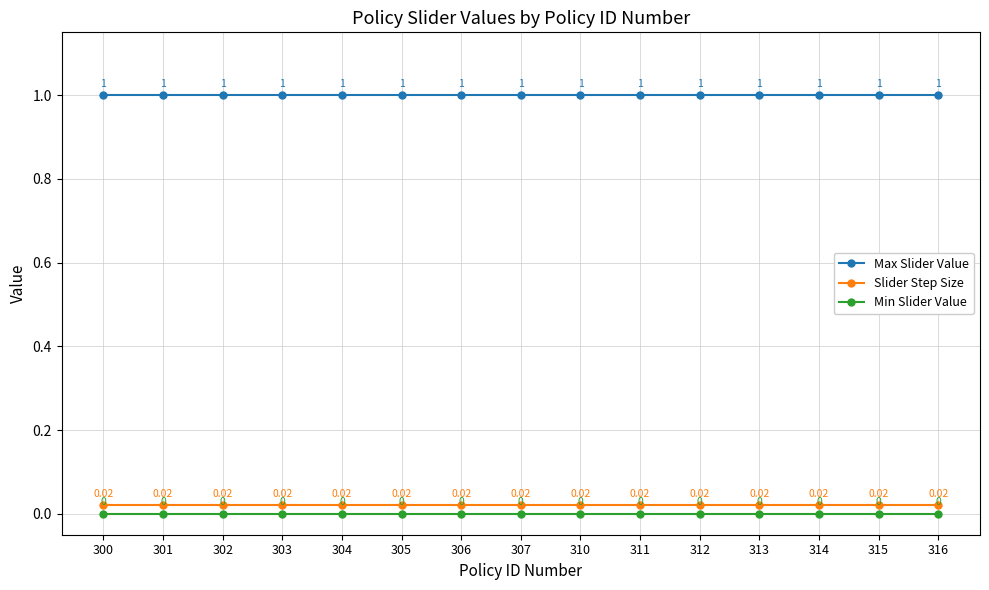

What is the sum of all Slider Step Size values?

0.3